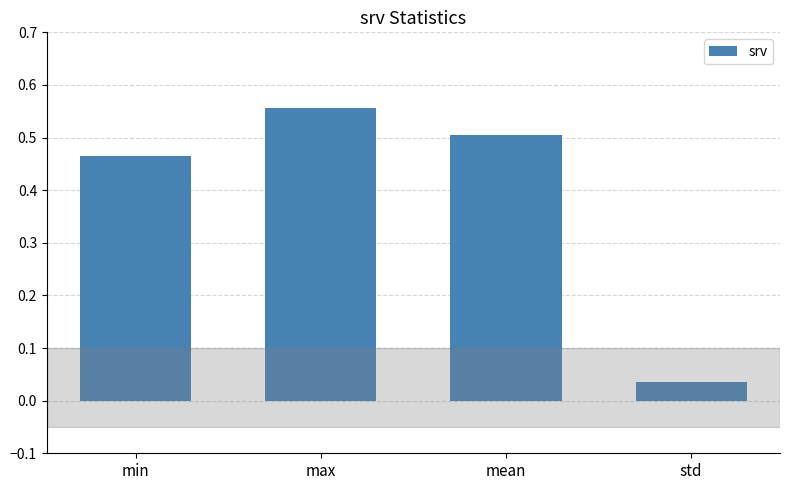

At which category does the chart reach its minimum across all series?

std